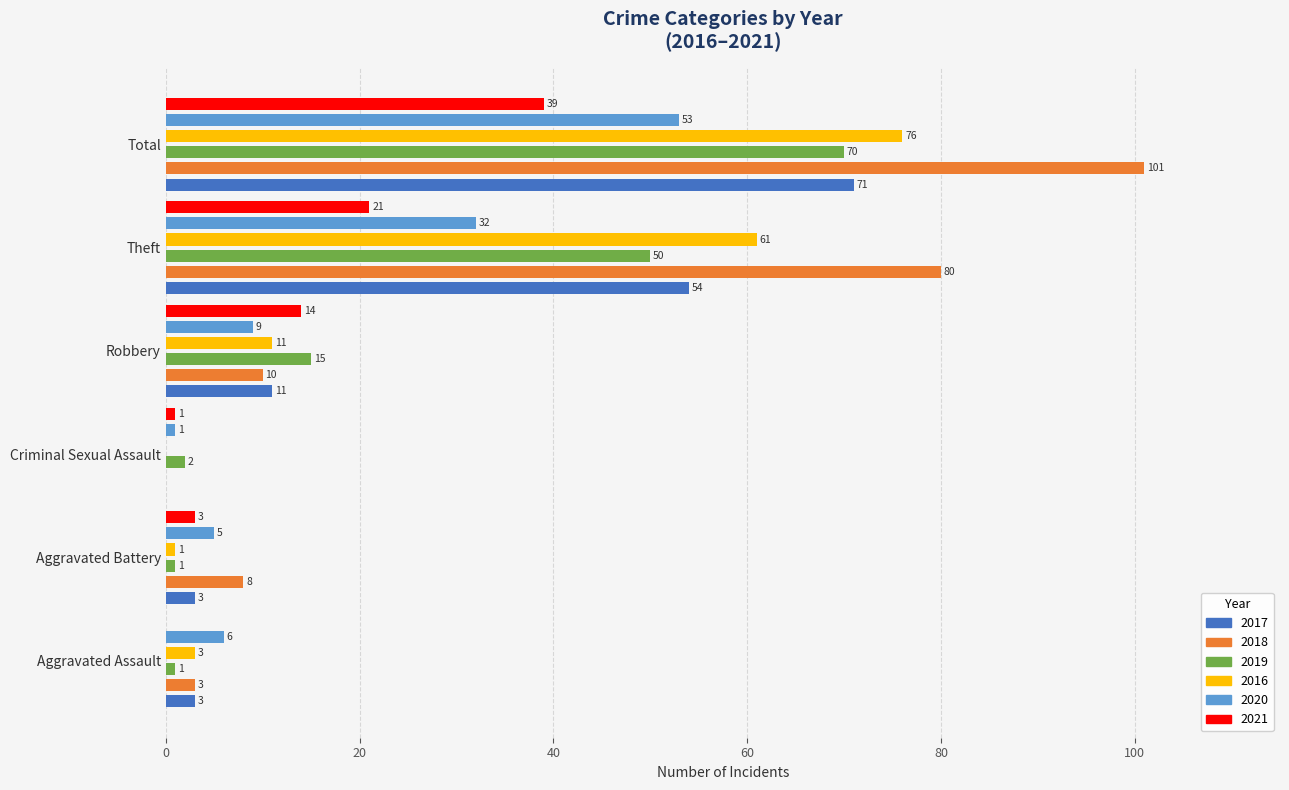

What is the sum of all 2020 values?

106